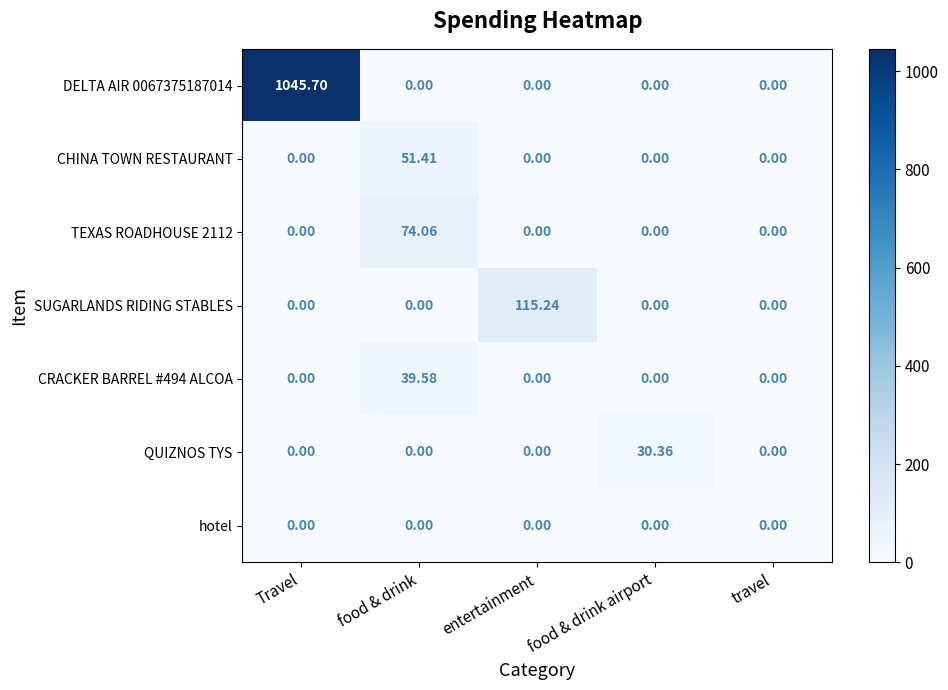

Which series changed the most between entertainment and food & drink airport?

SUGARLANDS RIDING STABLES